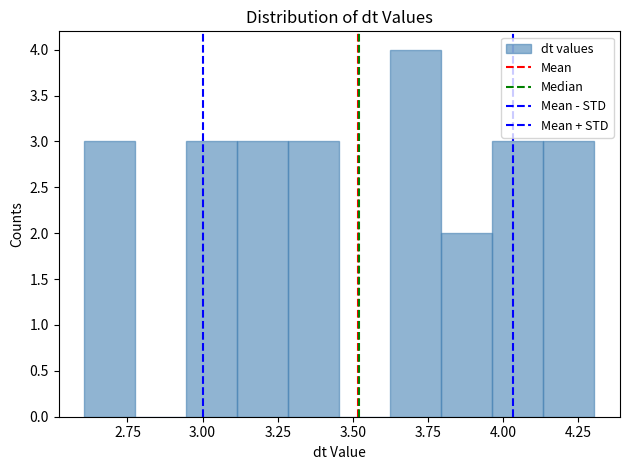

Around what value on the x-axis is the tallest bar? Give the approximate position of its centre, as read against the axis.

3.70